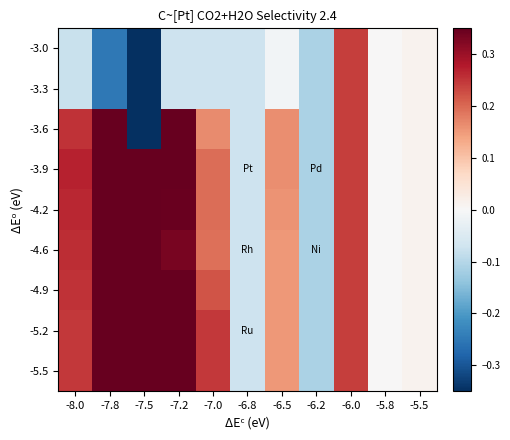

Which series has the largest range (max minus min)?

-3.6